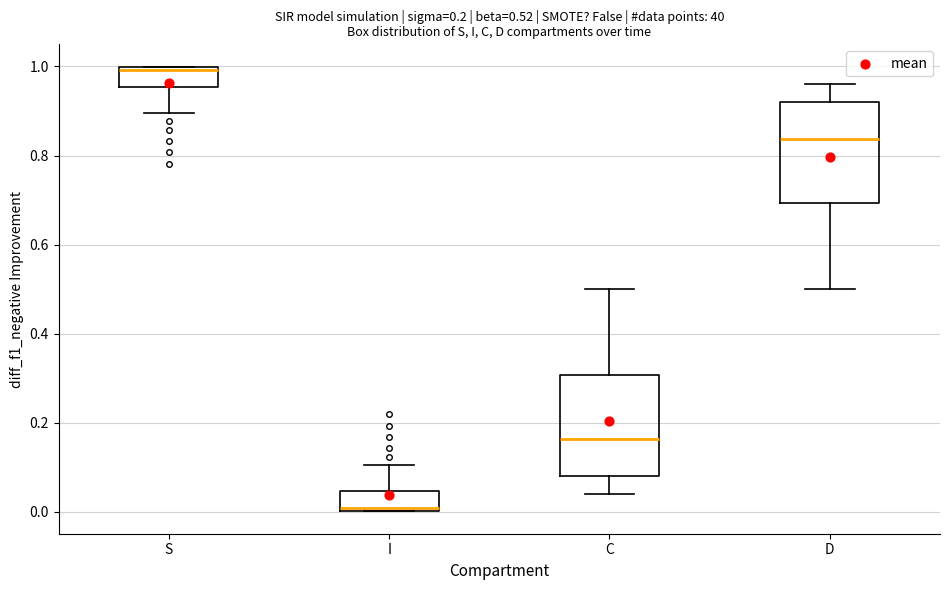

Which box's median line is the lowest?

I